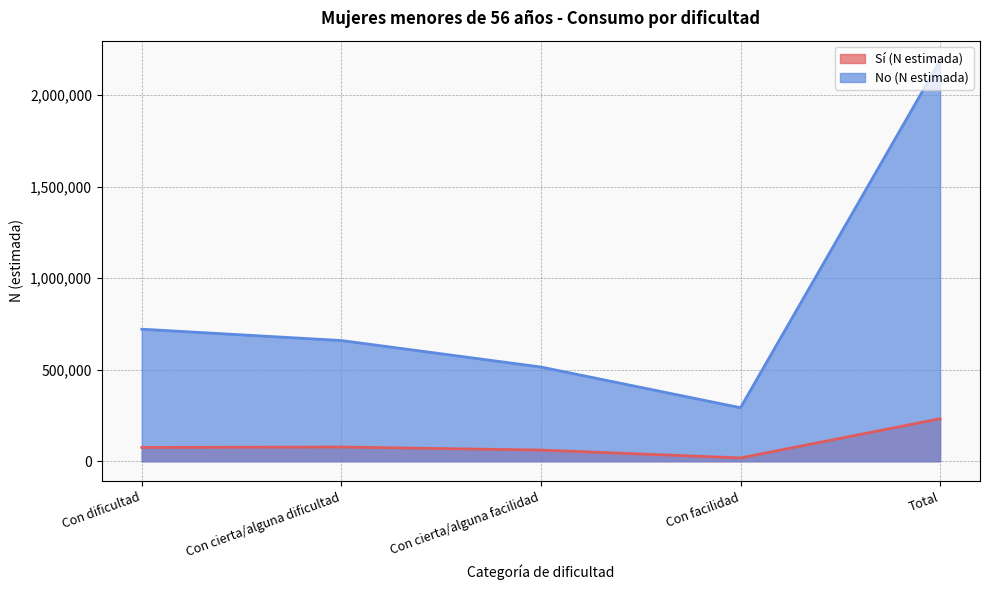

Does the chart display data point markers on the line(s)?

No